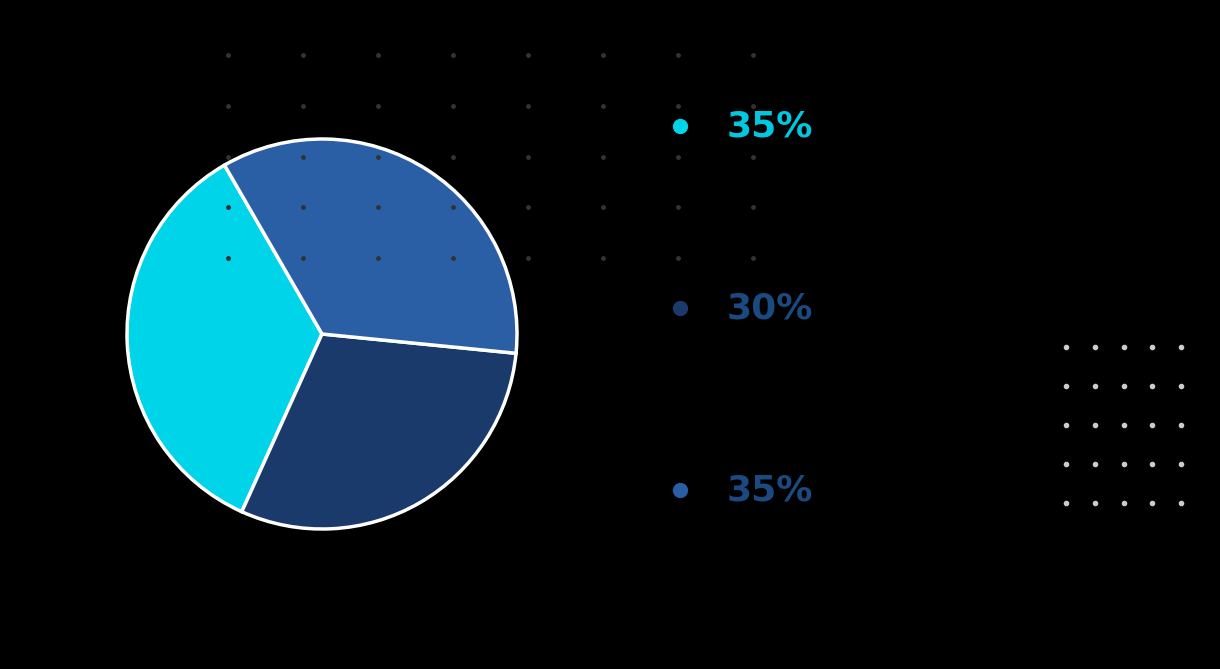

Is there any slice that represents more than half of the pie?

No